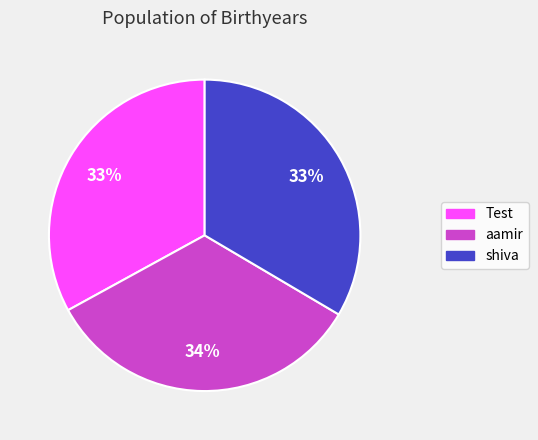

Is there a majority slice in this chart?

No